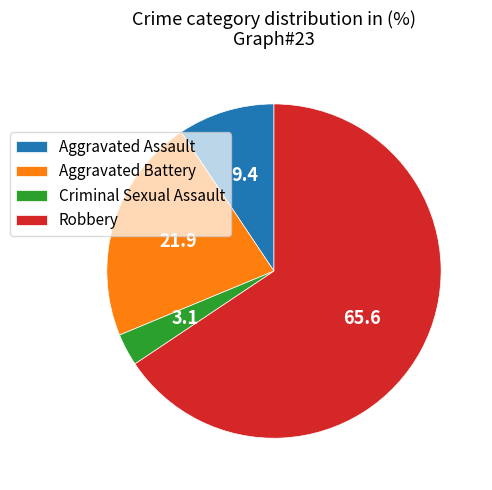

Which category has the smallest portion of the pie?

Criminal Sexual Assault